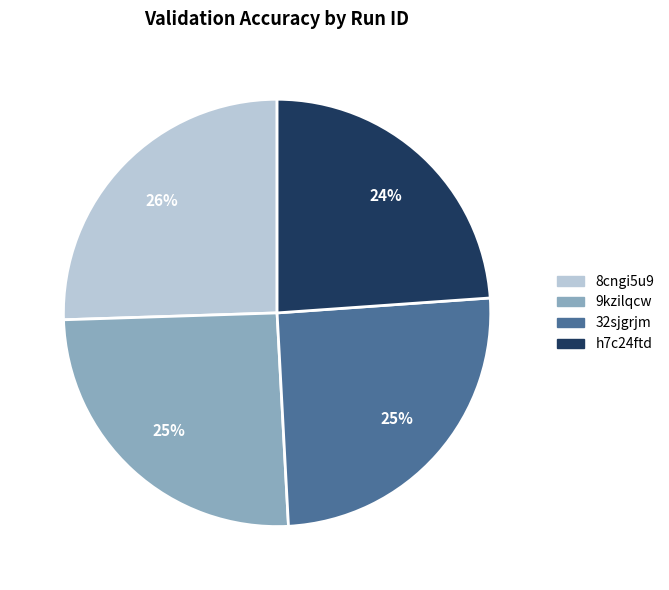

To the nearest percent, what is the average slice percentage?

25%